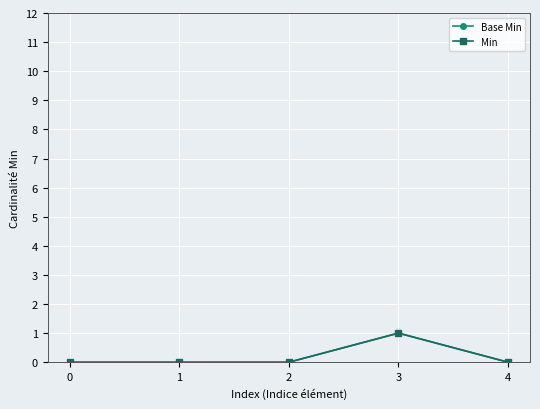

Is this an area chart (filled region under the line)?

No